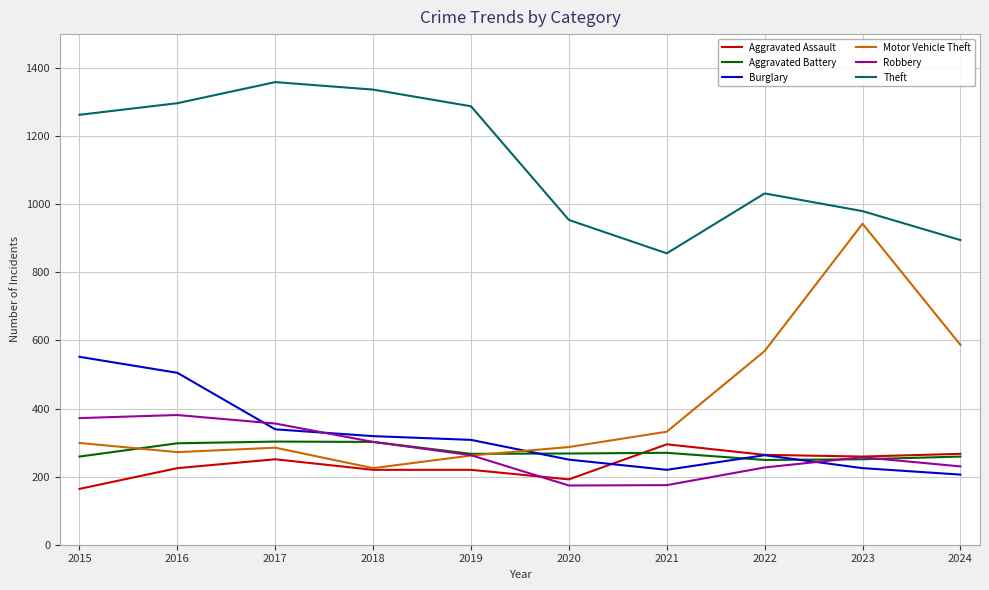

True or false: Burglary has a value of 505 at 2016.

True